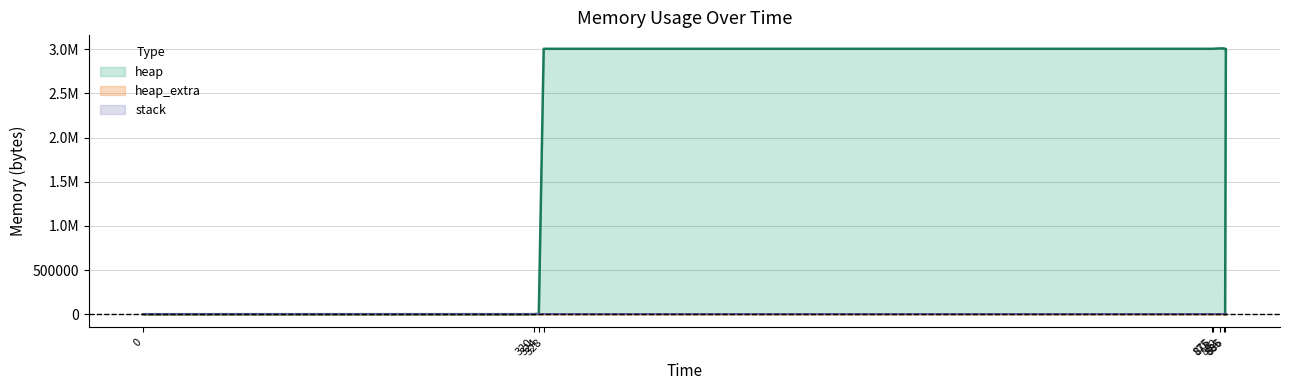

Which series changed the most between 886 and 886?

heap